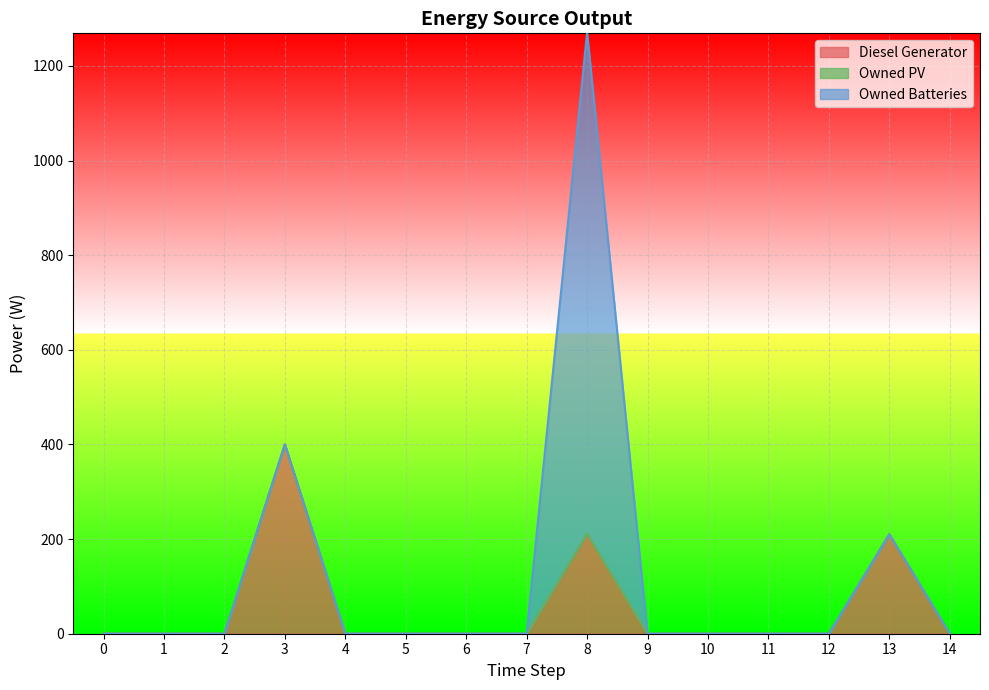

Reading right to left, what are all the values shown in this chart?

Diesel Generator: 0	210	0	0	0	0	211	0	0	0	0	400	0	0	0
Owned PV: 0	0	0	0	0	0	0	0	0	0	0	0	0	0	0
Owned Batteries: 0	0	0	0	0	0	1060	0	0	0	0	0	0	0	0